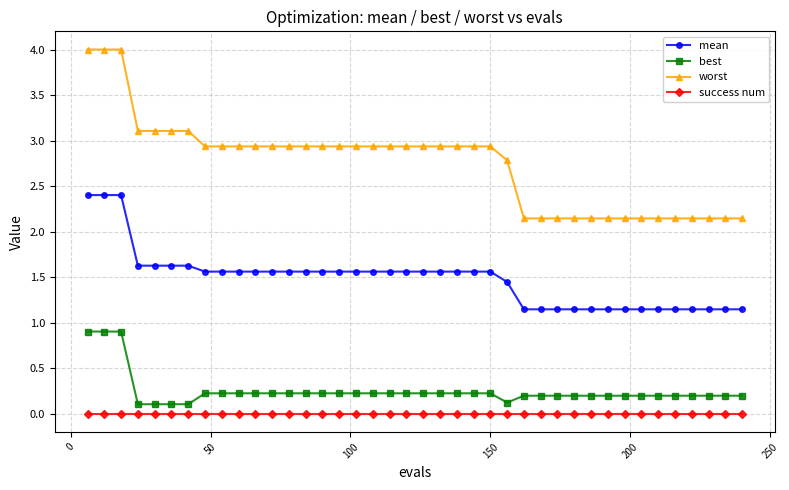

True or false: success num and worst intersect in this chart.

False